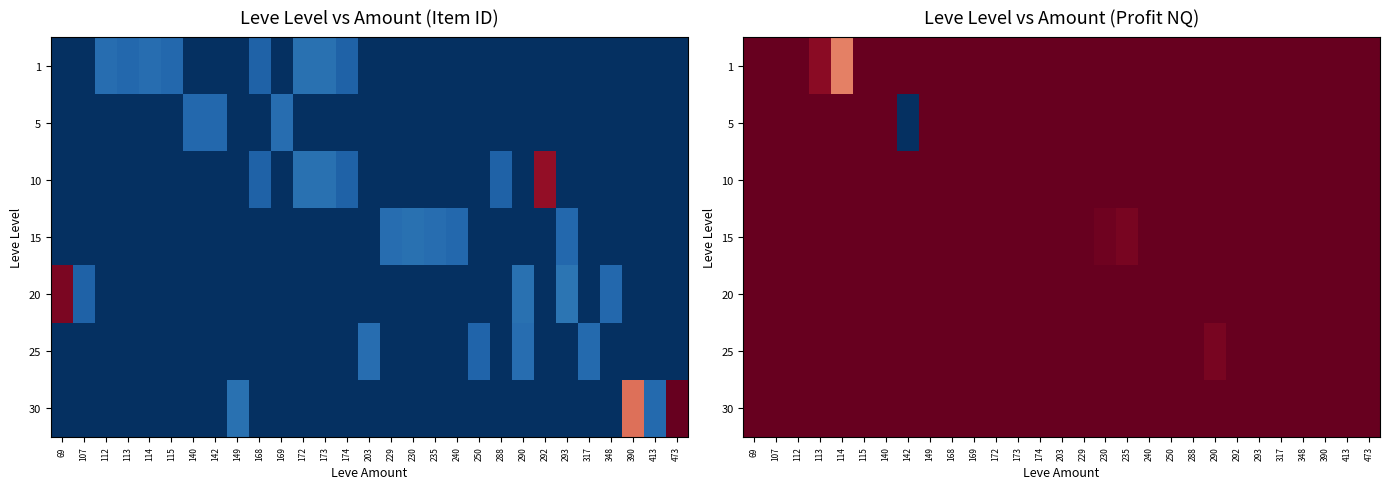

At which category does the chart reach its minimum across all series?

142